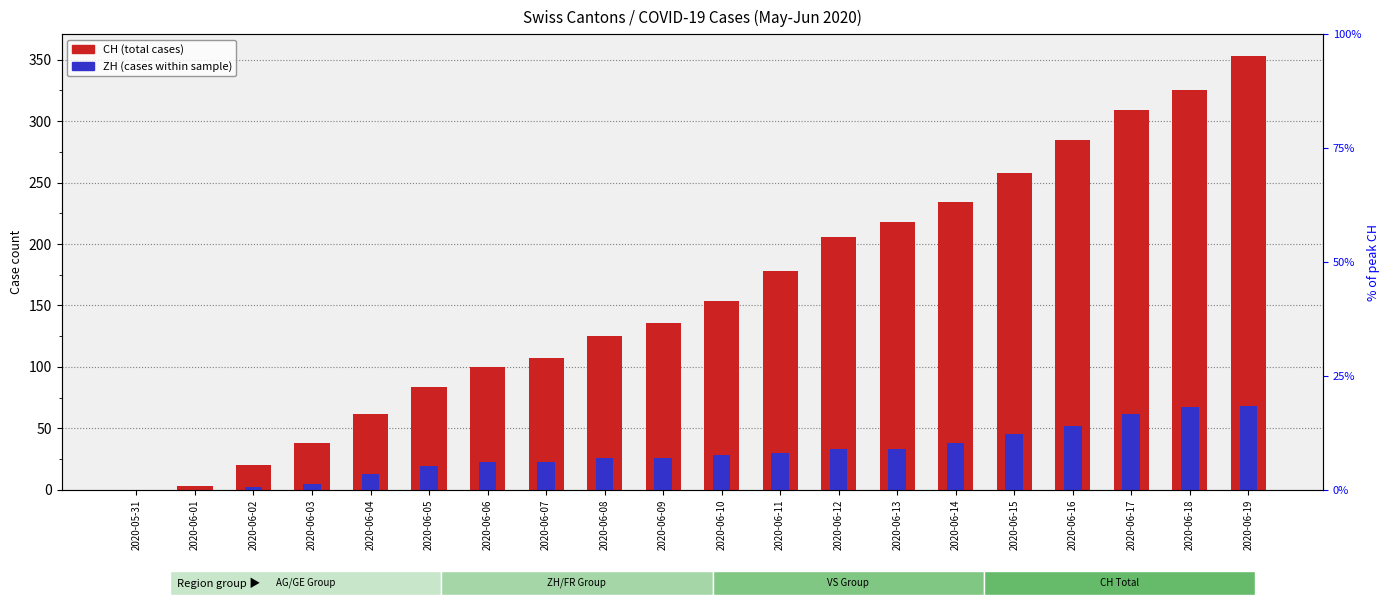

Which category has the highest value in the ZH series?

2020-06-19